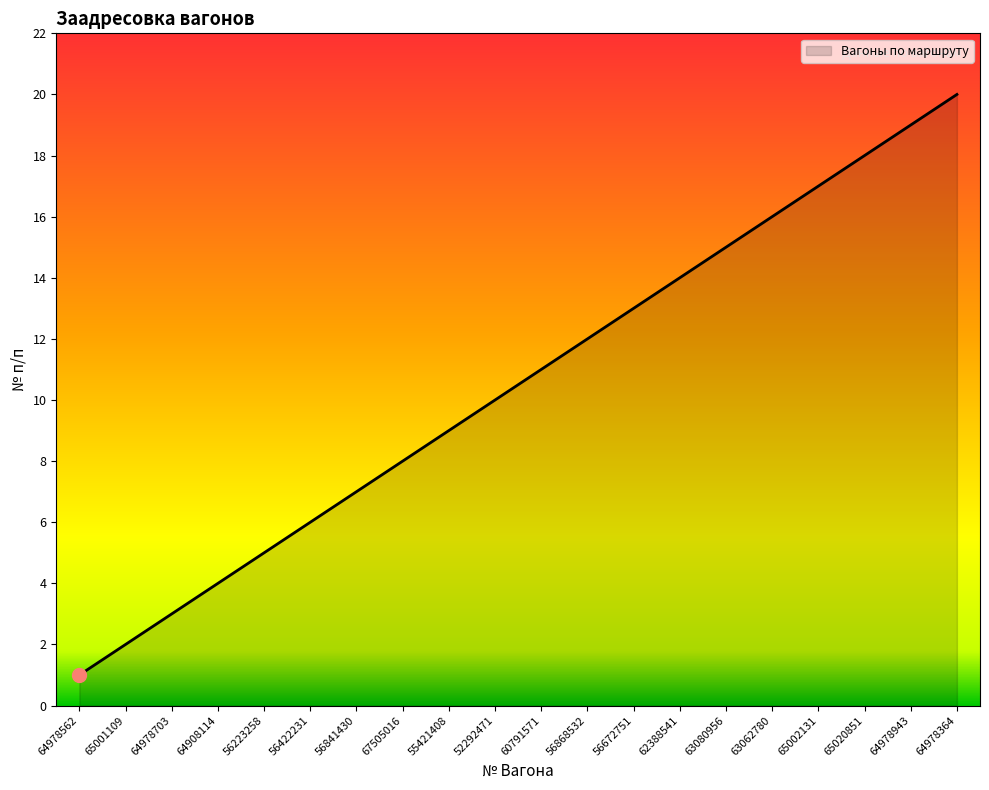

List the labels in order of value, largest first.

64978364, 64978943, 65020851, 65002131, 63062780, 63080956, 62388541, 56672751, 56868532, 60791571, 52292471, 55421408, 67505016, 56841430, 56422231, 56223258, 64908114, 64978703, 65001109, 64978562